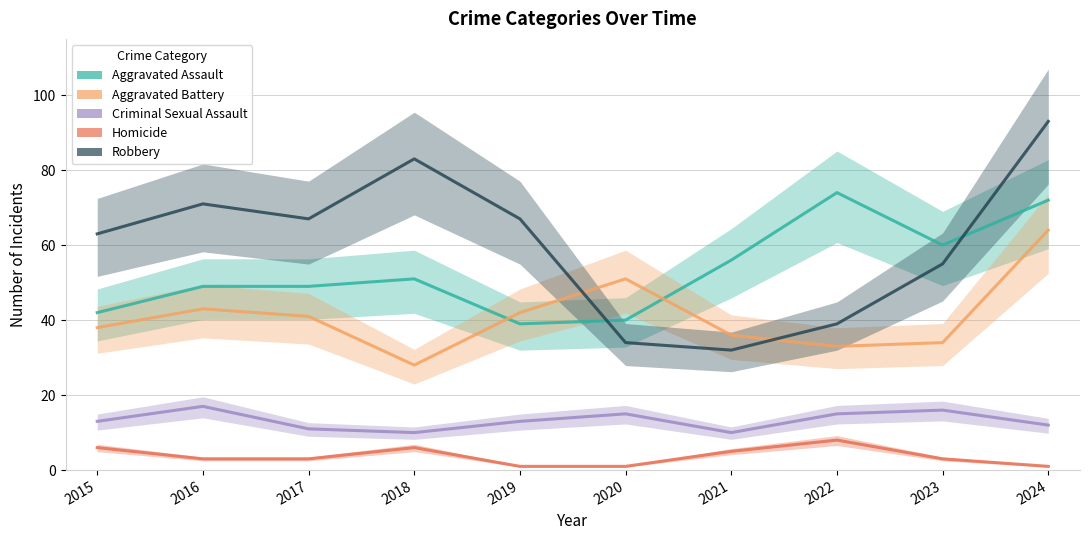

What is the lowest value of the Homicide series?

1